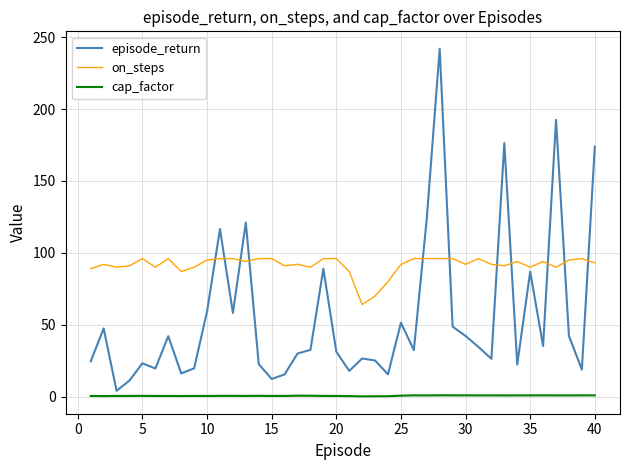

True or false: cap_factor and episode_return cross at least once.

False